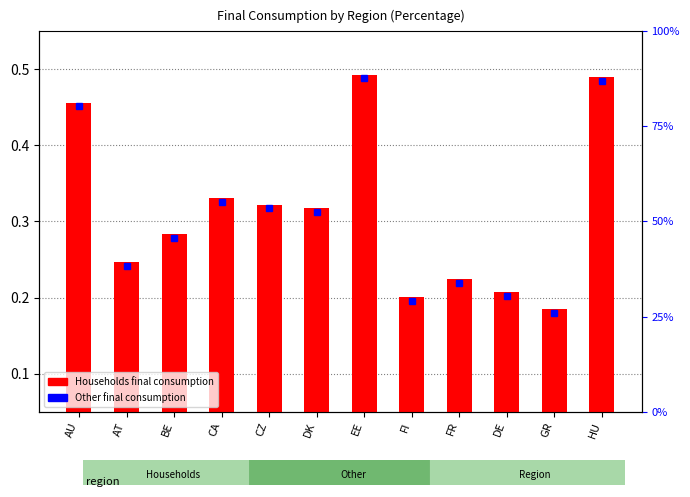

List the series in order of their overall mean, lowest first.

Households final consumption, Other final consumption